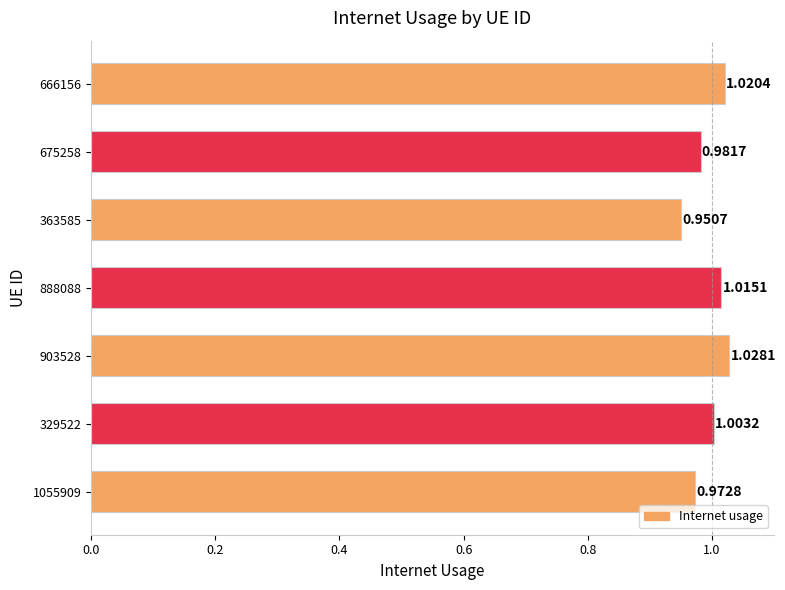

Which has a higher value, 675258 or 363585?

675258